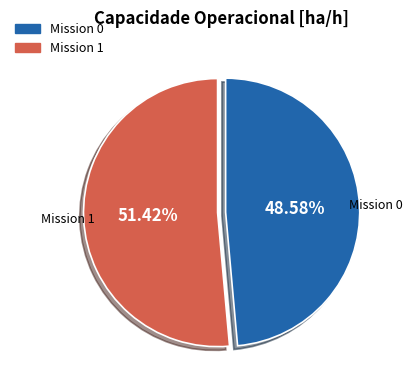

Does any single category account for the majority?

Yes